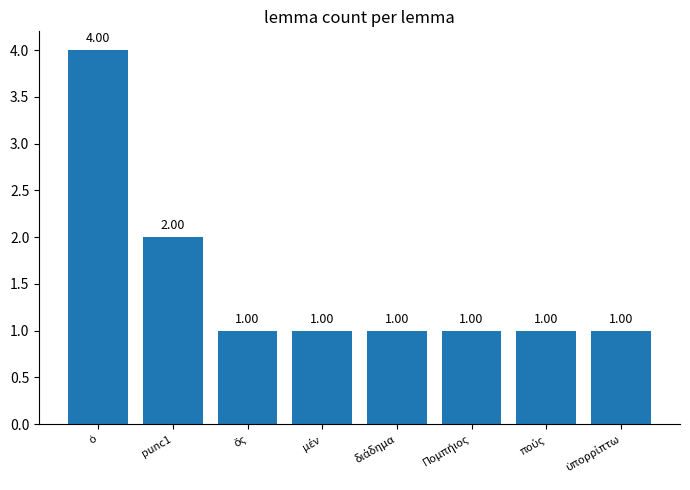

What is the sum of all values?

12